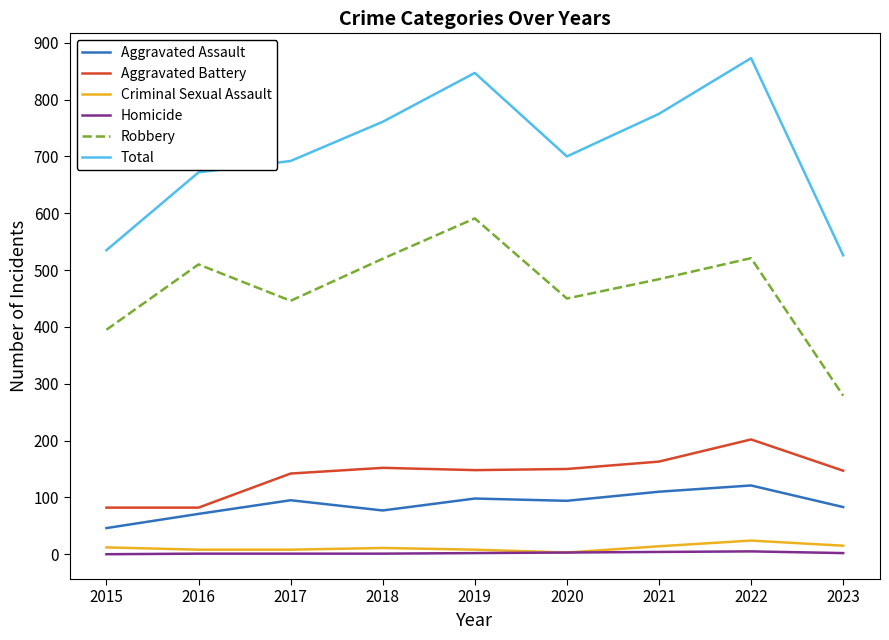

True or false: Homicide and Aggravated Assault cross at least once.

False